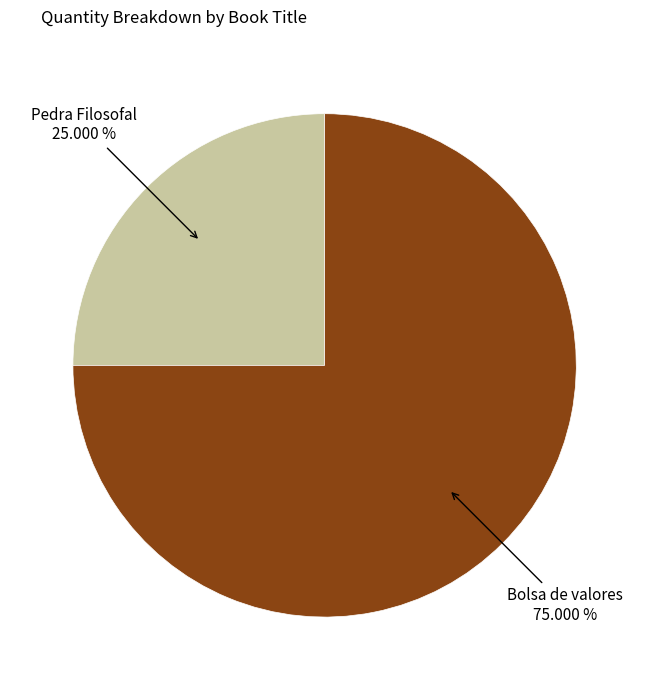

Is there a majority slice in this chart?

Yes